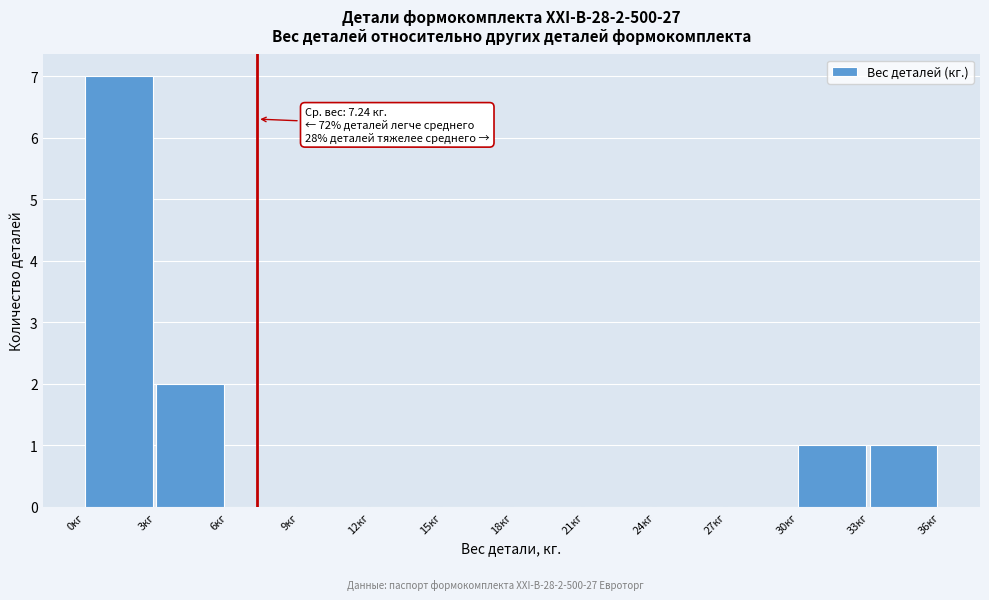

Which range on the x-axis has the tallest bar?

0 to 3